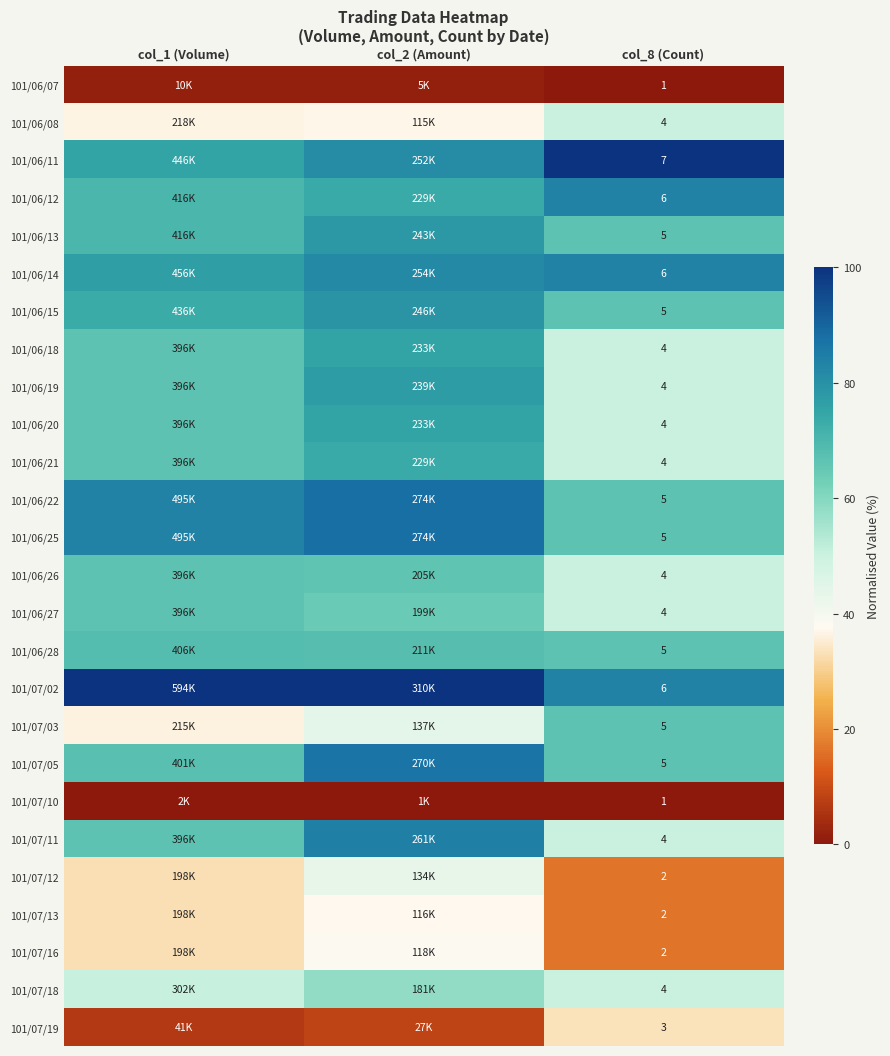

Is the value of 101/07/12 at col_8 (Count) greater than the value of 101/06/19 at col_8 (Count)?

No